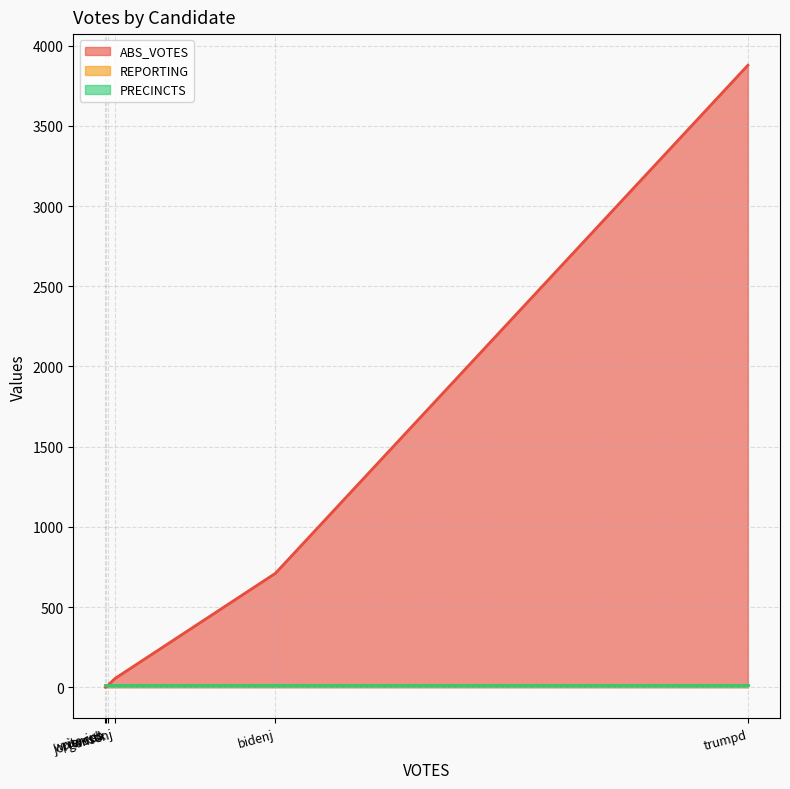

True or false: PRECINCTS has more than 2 interior local peaks.

False